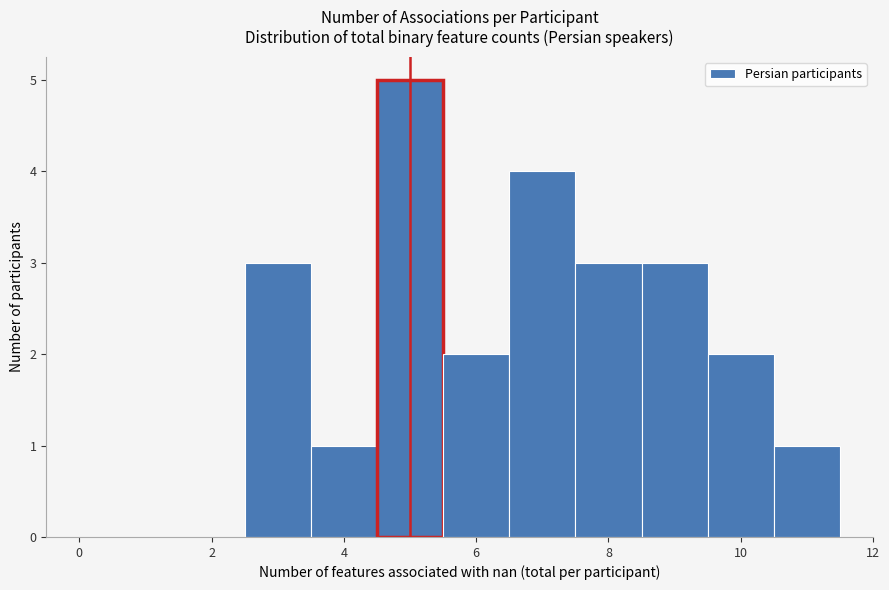

Which range on the x-axis has the tallest bar?

4.5 to 5.5